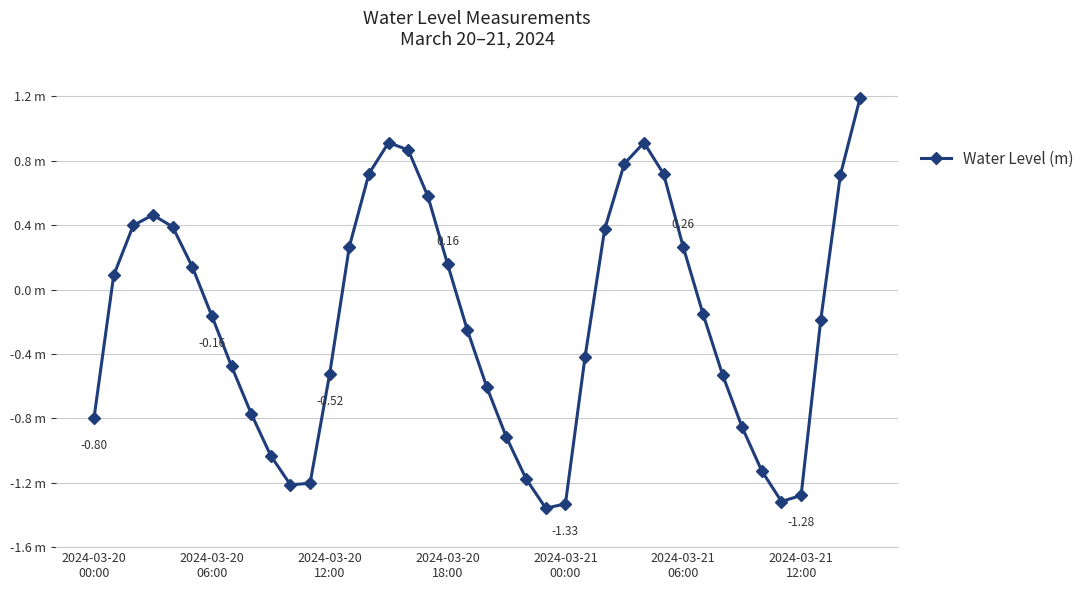

What is the sum of all values?

-7.7